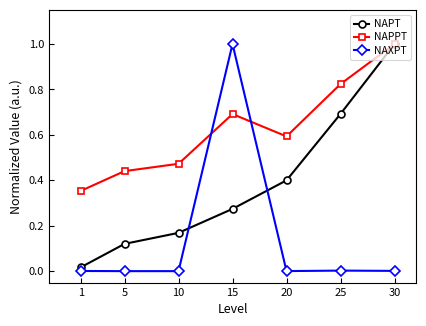

Which series changed the most between 1 and 5?

NAPT